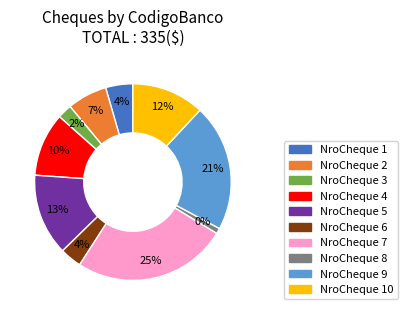

To the nearest percent, what portion does 4 represent?

10%